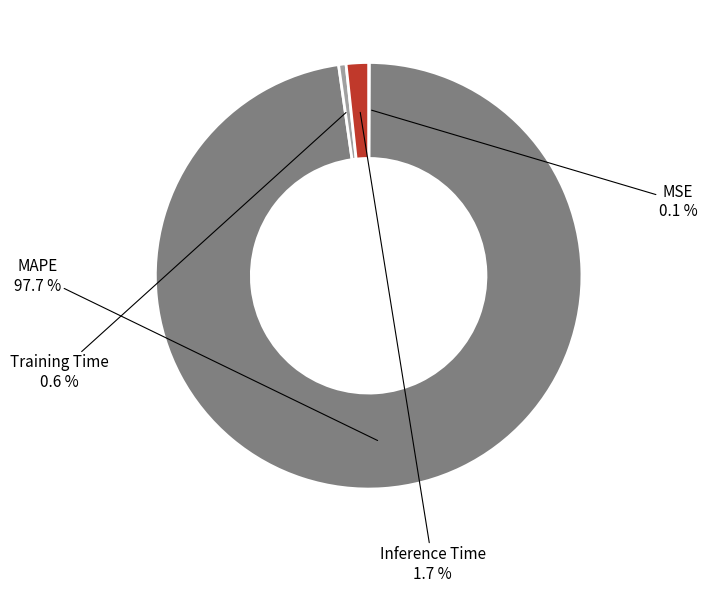

Is there a majority slice in this chart?

Yes